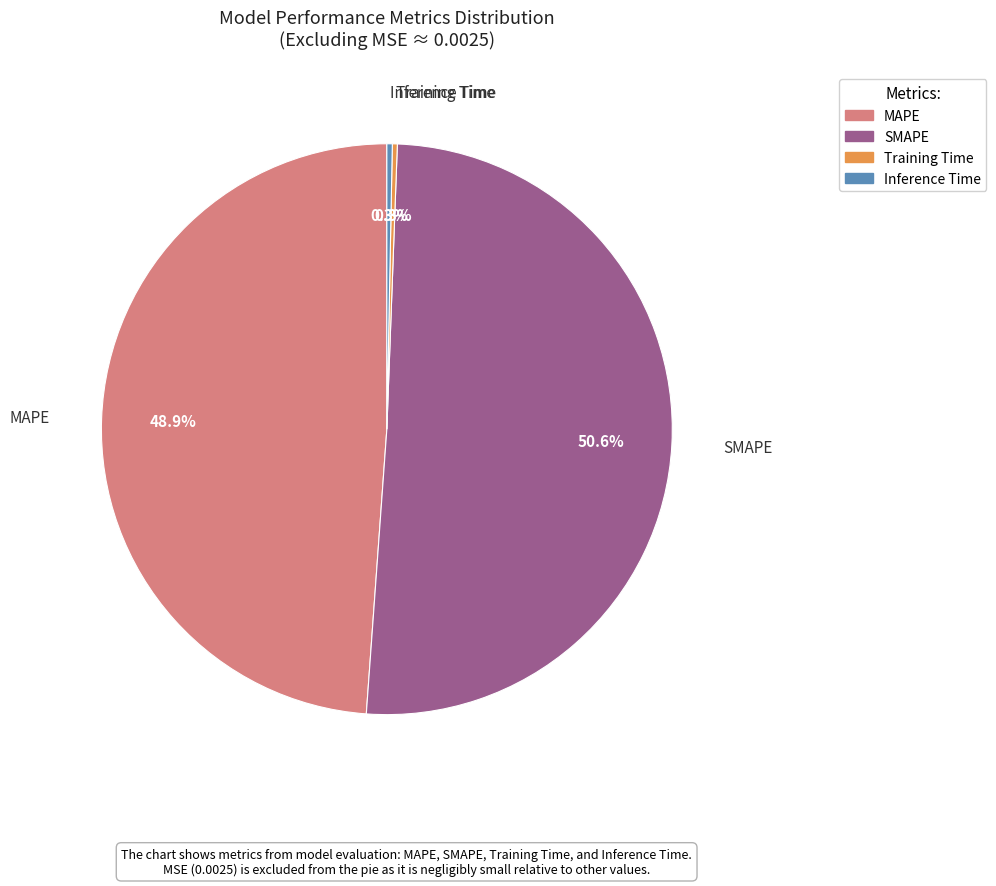

Is there a majority slice in this chart?

Yes